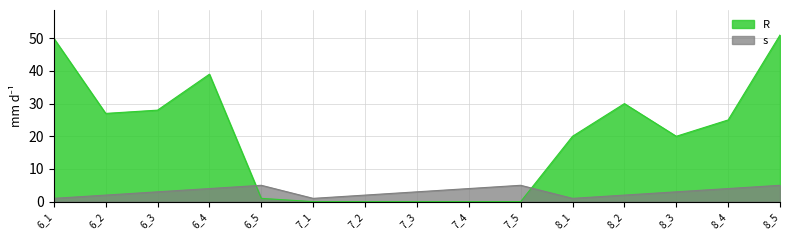

Which series has the largest total across all categories?

R